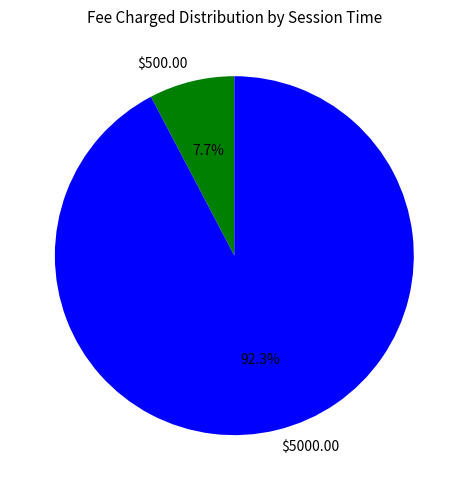

How many segments does this pie chart have?

2